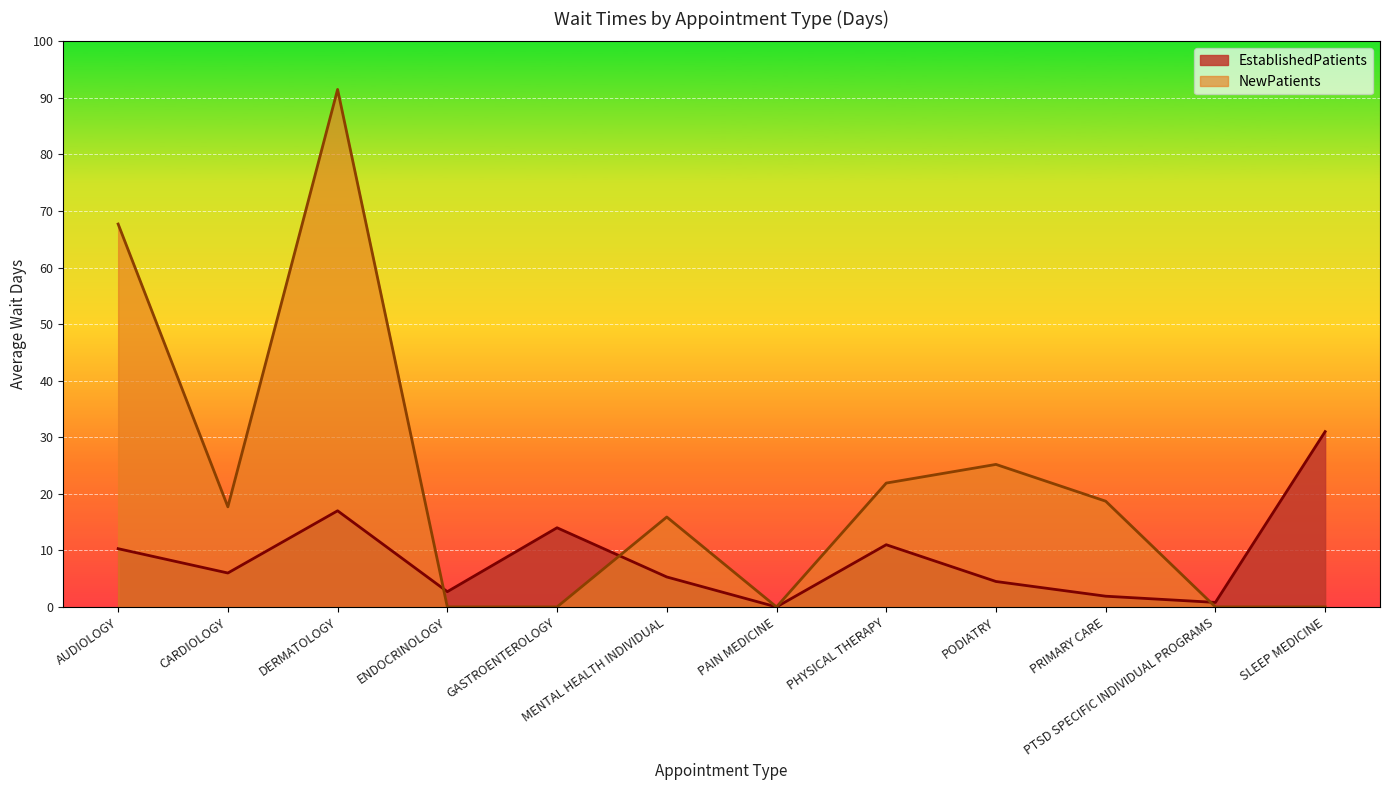

At how many categories does at least one series exceed 81?

1